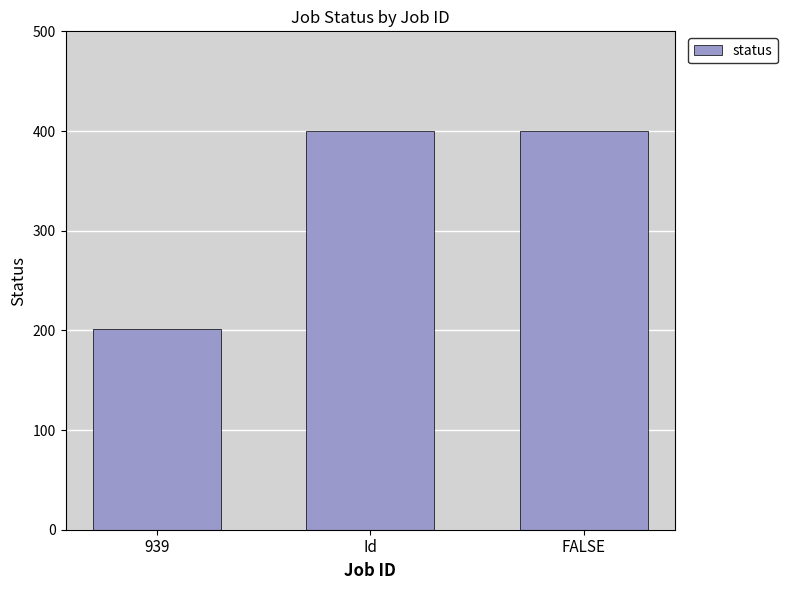

Between 939 and Id, which is larger?

Id